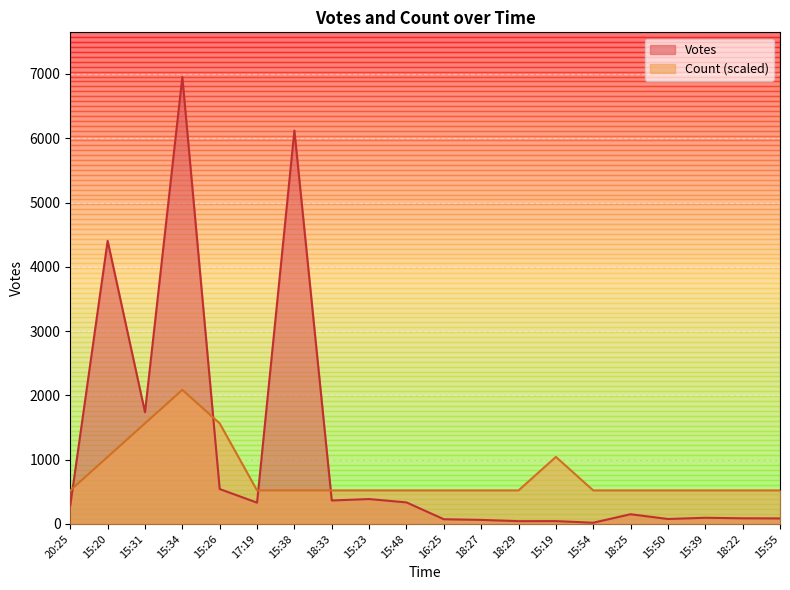

True or false: Votes has a value of 96.0 at 15:39.

True